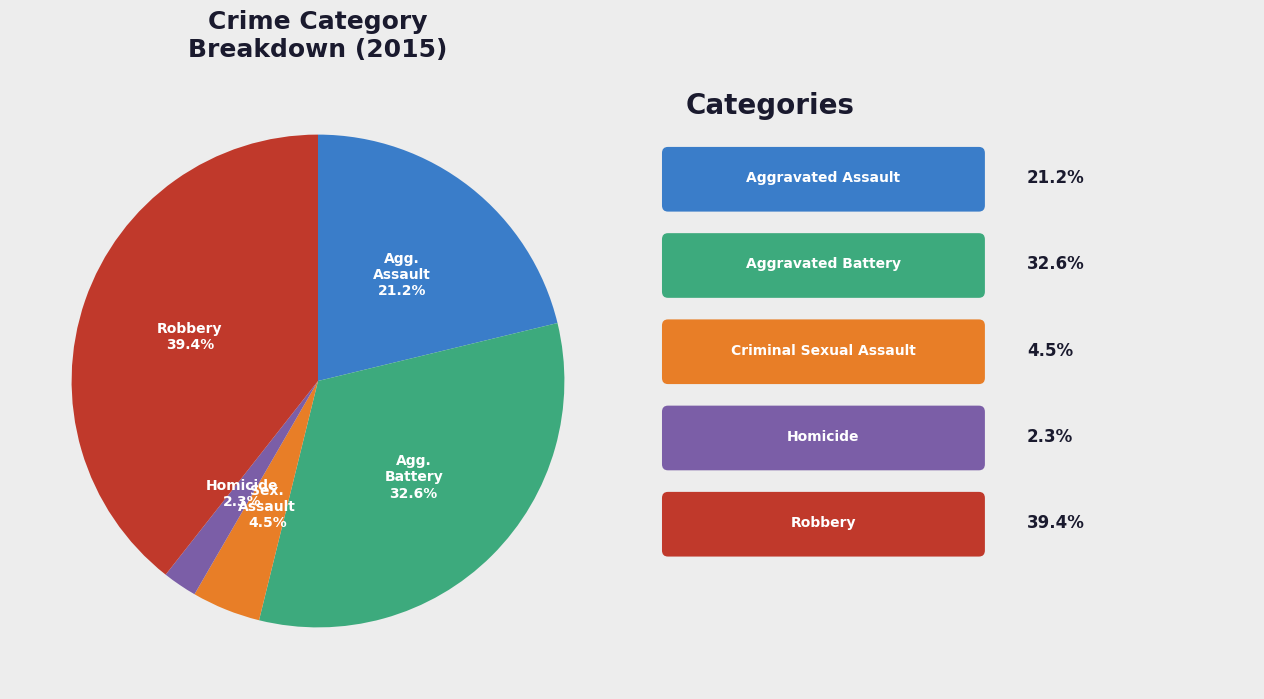

Does any single category account for the majority?

No